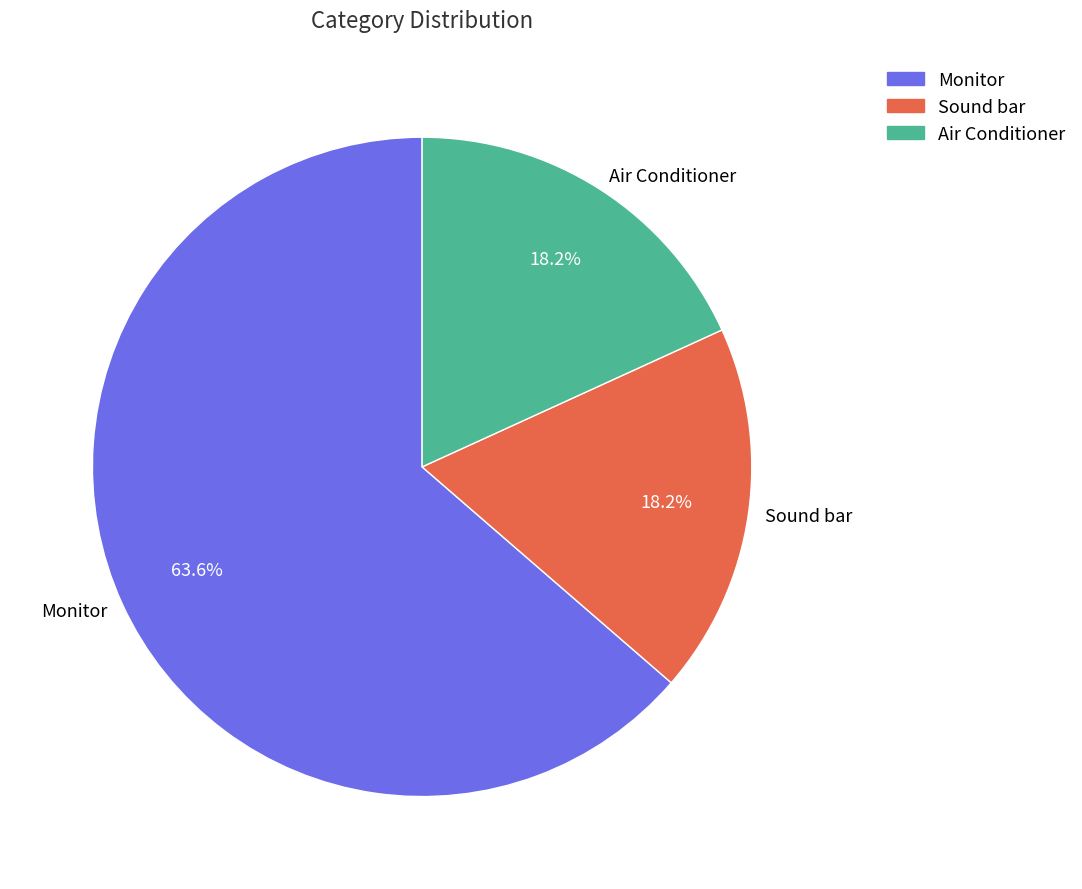

Approximately how many times larger is the value at Monitor compared to Sound bar?

3.5